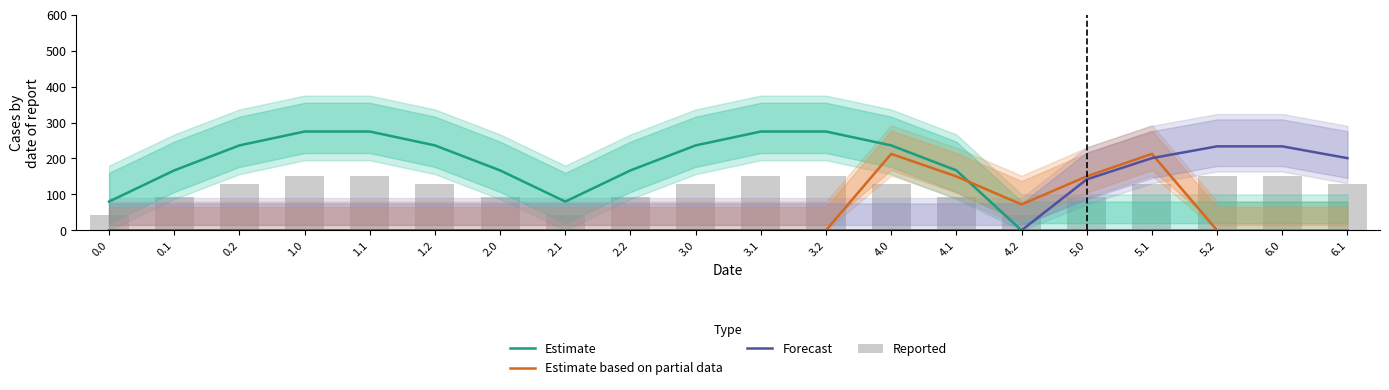

What is the average value of the Forecast series?

50.6